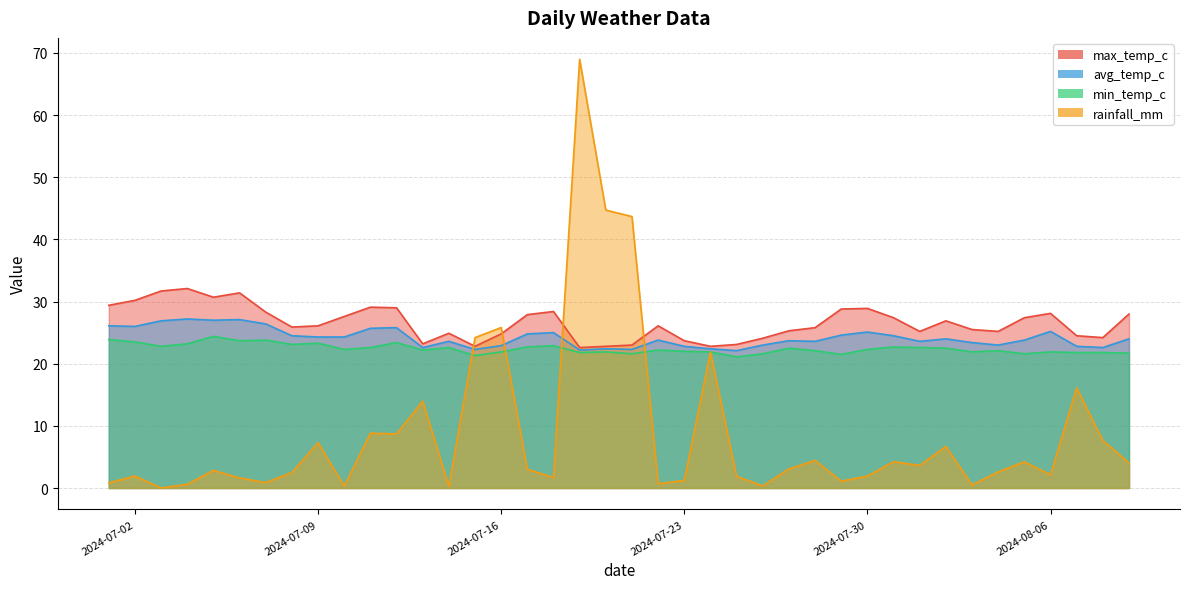

Reading right to left, extract all data points from this chart.

rainfall_mm: 4.0	7.6	16.1	2.1	4.2	2.6	0.5	6.7	3.6	4.2	1.9	1.1	4.5	3.1	0.3	1.9	21.9	1.2	0.7	43.7	44.7	69.0	1.7	3.0	25.8	24.2	0.3	14.0	8.7	8.8	0.3	7.3	2.5	0.9	1.6	2.8	0.6	0.0	1.9	0.8
min_temp_c: 21.7	21.8	21.8	21.9	21.6	22.1	21.9	22.5	22.6	22.7	22.3	21.5	22.1	22.5	21.6	21.1	21.9	22.0	22.2	21.6	21.9	21.8	22.9	22.7	21.9	21.3	22.6	22.2	23.4	22.6	22.3	23.3	23.1	23.8	23.7	24.4	23.2	22.8	23.5	23.9
avg_temp_c: 24.0	22.6	22.8	25.2	23.8	23.0	23.4	24.0	23.6	24.5	25.1	24.6	23.6	23.7	23.0	22.1	22.4	22.8	23.8	22.3	22.4	22.2	25.0	24.8	22.9	22.3	23.6	22.6	25.8	25.7	24.3	24.3	24.5	26.4	27.1	27.0	27.2	26.9	26.0	26.1
max_temp_c: 28.0	24.2	24.5	28.1	27.4	25.2	25.5	26.9	25.2	27.4	28.9	28.8	25.8	25.3	24.1	23.1	22.8	23.7	26.1	23.0	22.8	22.6	28.4	27.9	24.8	22.8	24.9	23.2	29.0	29.1	27.6	26.1	25.9	28.3	31.4	30.7	32.1	31.7	30.2	29.4